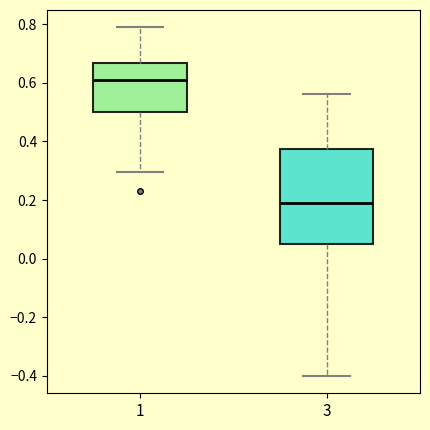

Where does the median line of the box at x = 1 sit on the y-axis? The values are not printed on the chart, so give them approximately, as read against the axis.

0.62